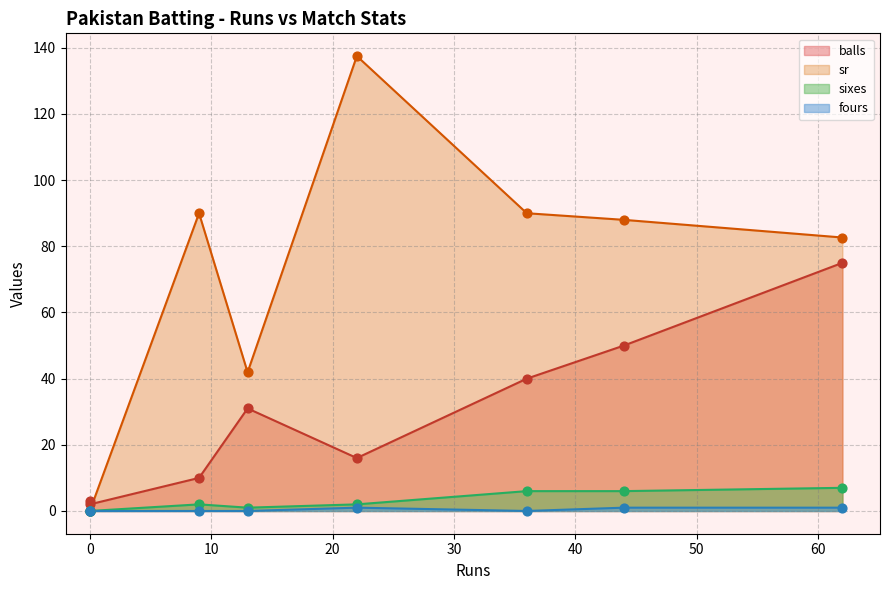

What are all the series names shown in the legend?

balls, sr, sixes, fours